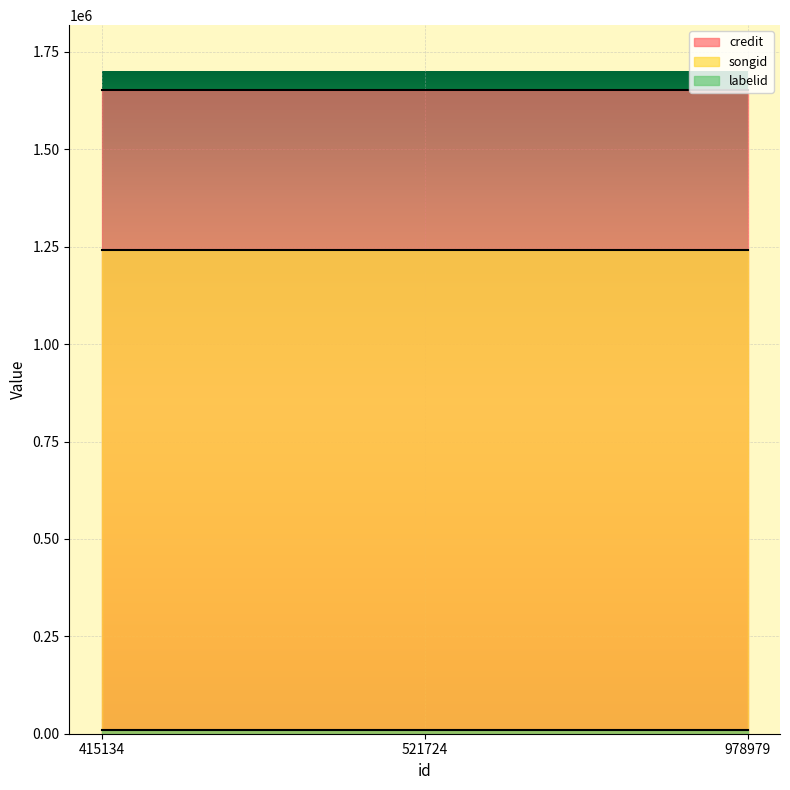

What is the sum of all credit values?

4959909